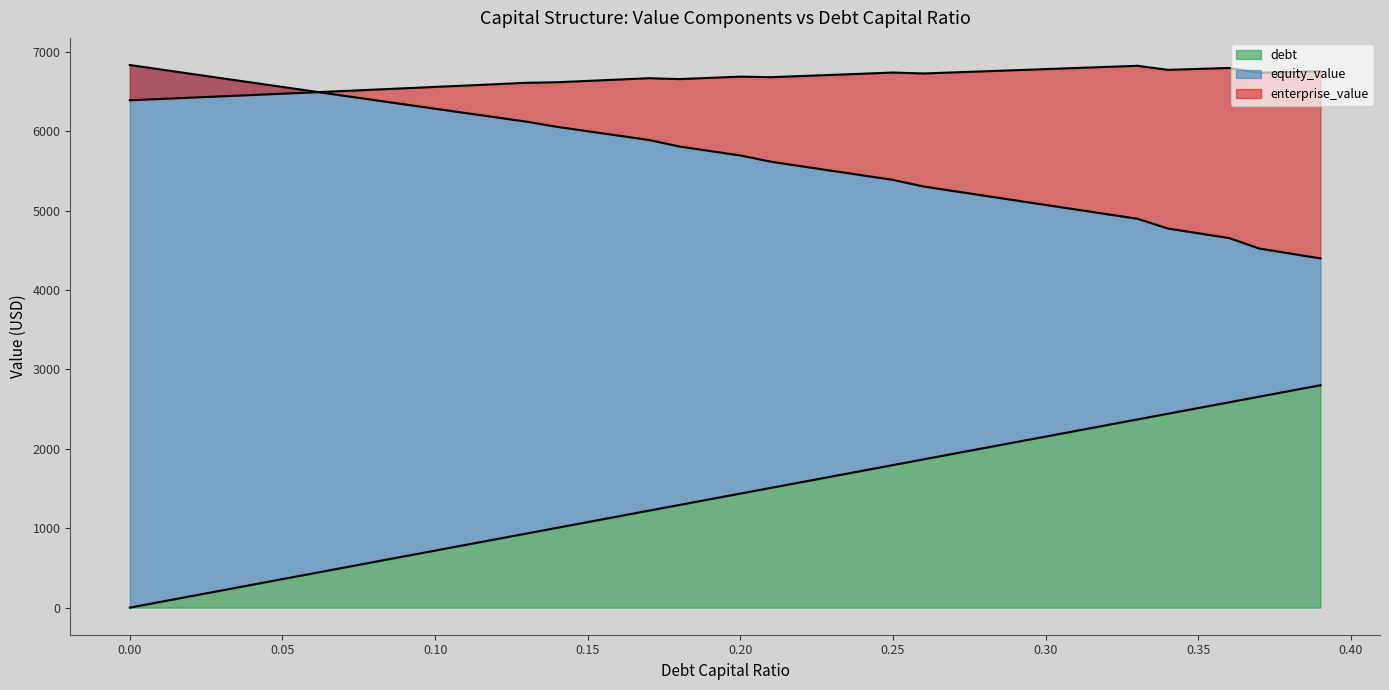

Which series has the widest spread of values?

debt